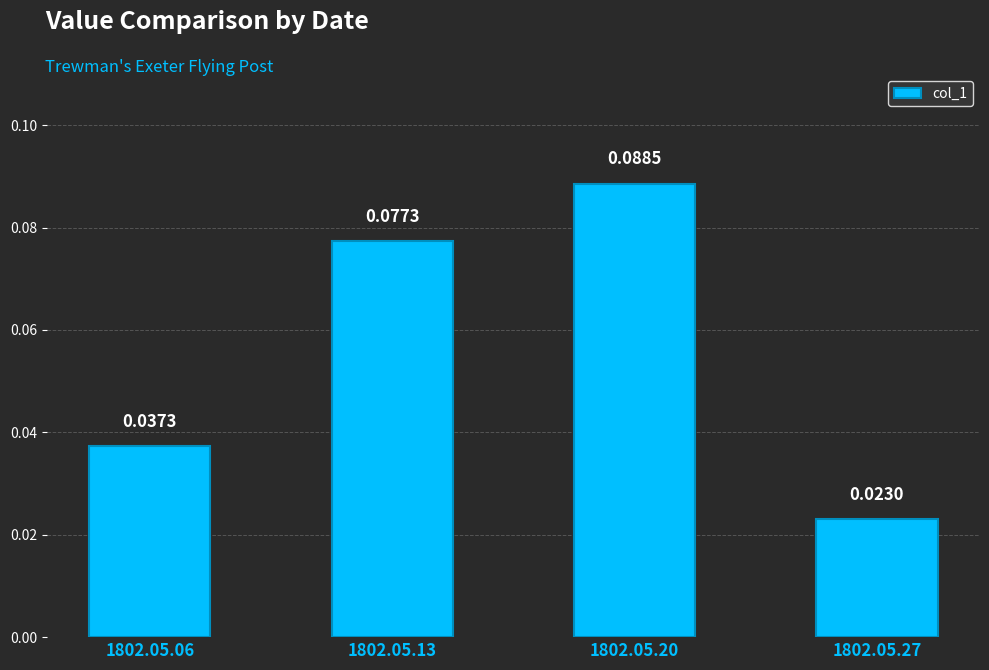

How many bars are there in total?

4